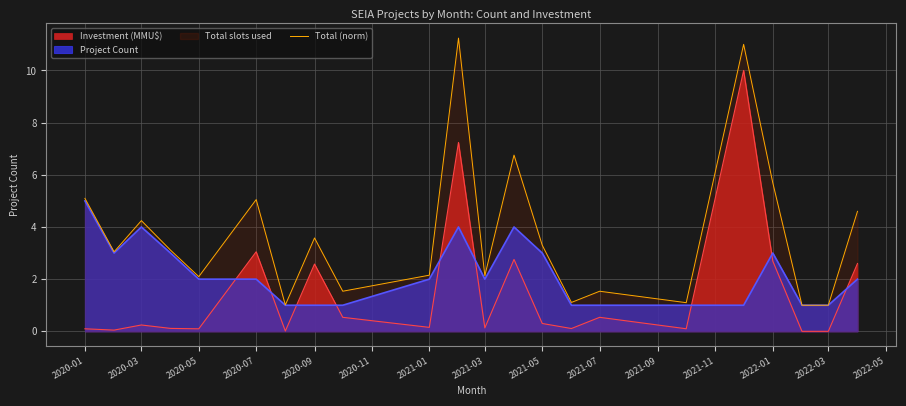

Between 2021-01 and 2022-01, which series saw the biggest shift?

Total (norm)